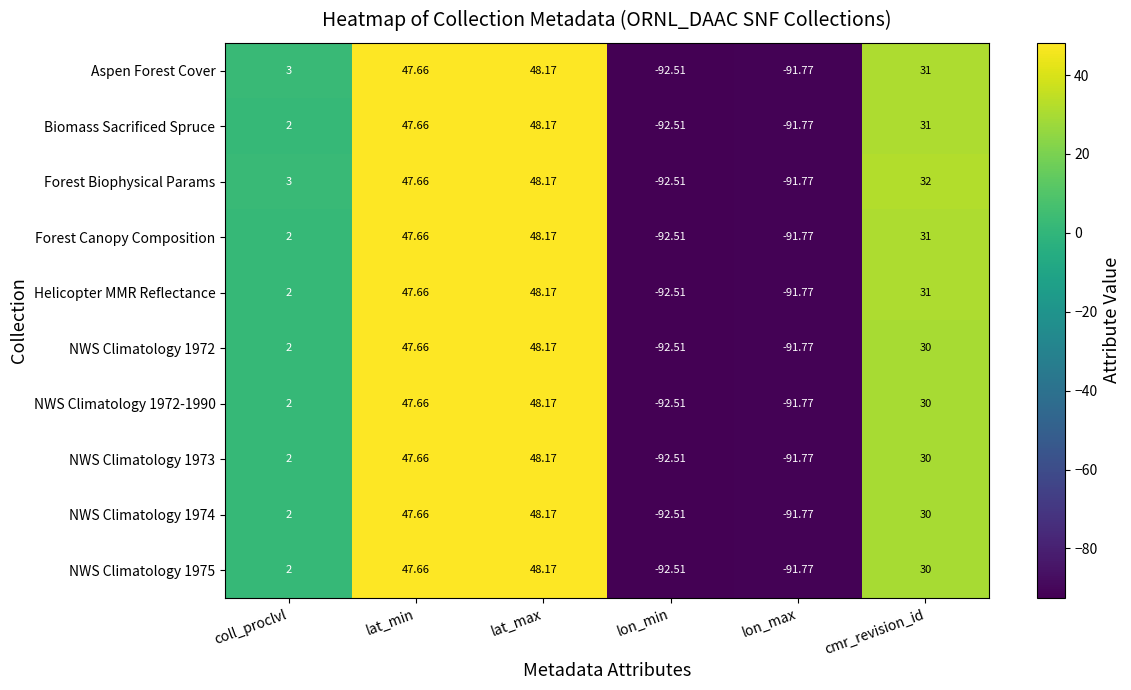

At which category does the chart reach its peak across all series?

lat_max